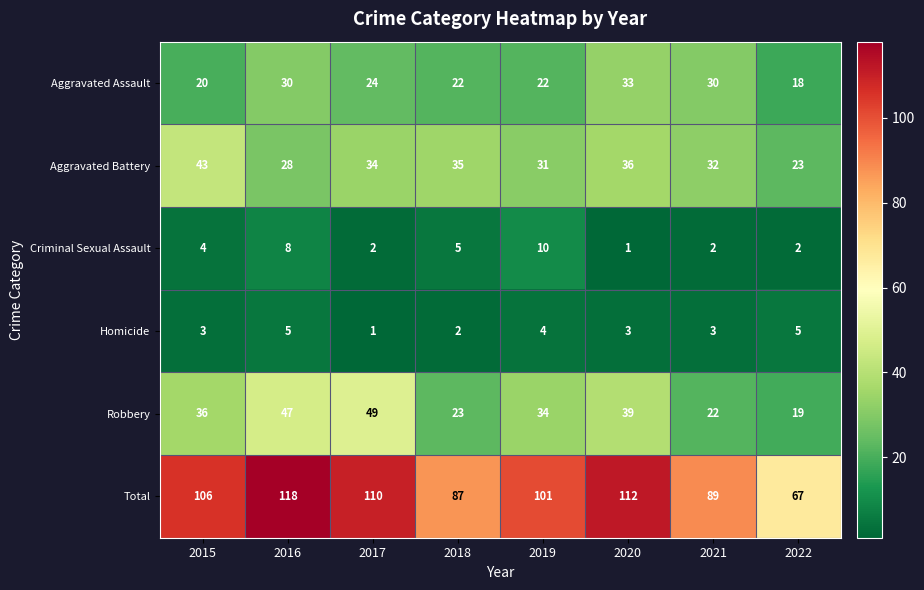

Is the value of Aggravated Assault at 2020 greater than the value of Robbery at 2022?

Yes